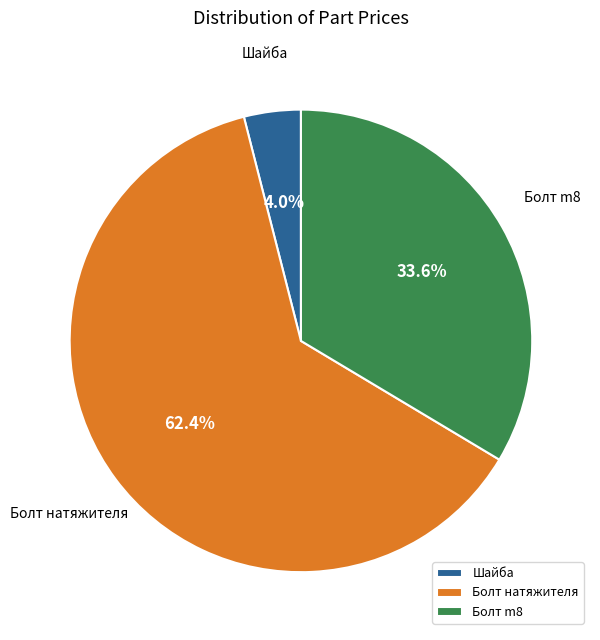

How many segments does this pie chart have?

3